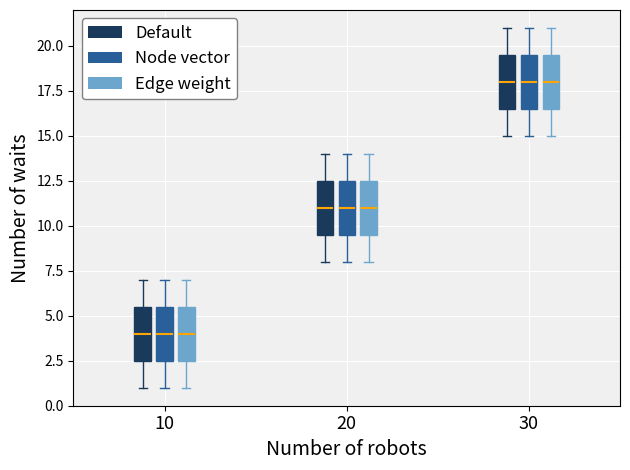

Where does the median line of the box for 30 (Node vector) sit on the y-axis? The values are not printed on the chart, so give them approximately, as read against the axis.

18.0